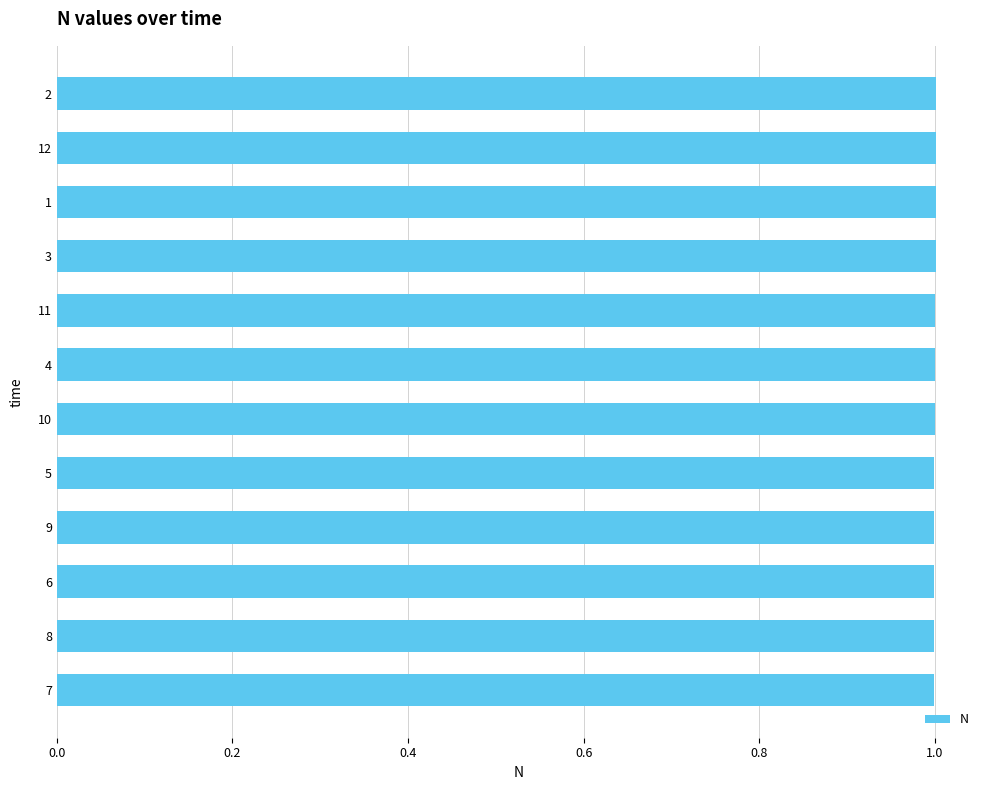

What is the sum of all values?

12.0